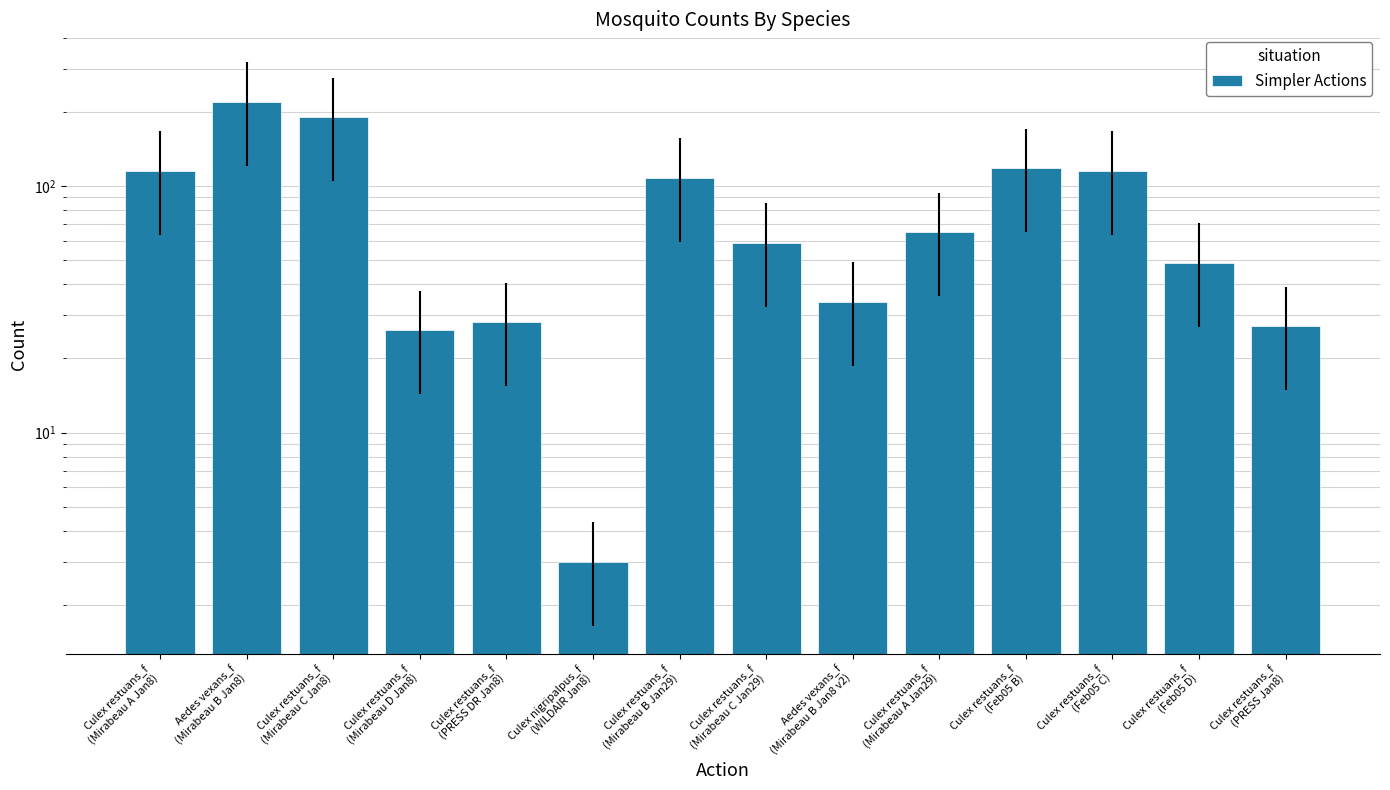

What is the value of the 11th bar from the left?

118